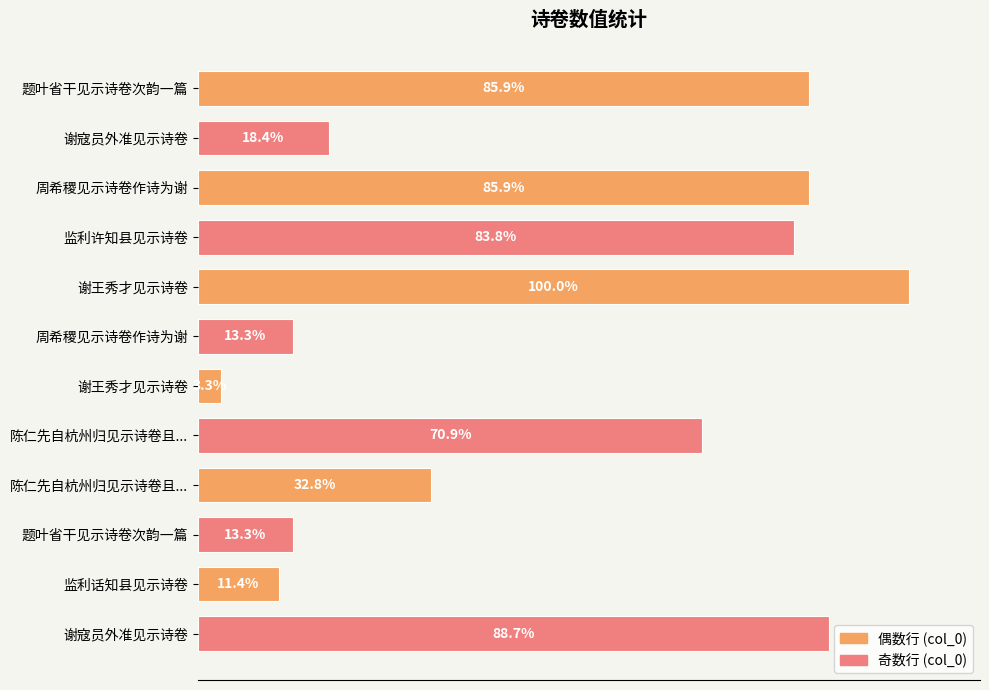

Does the chart contain any negative values?

No